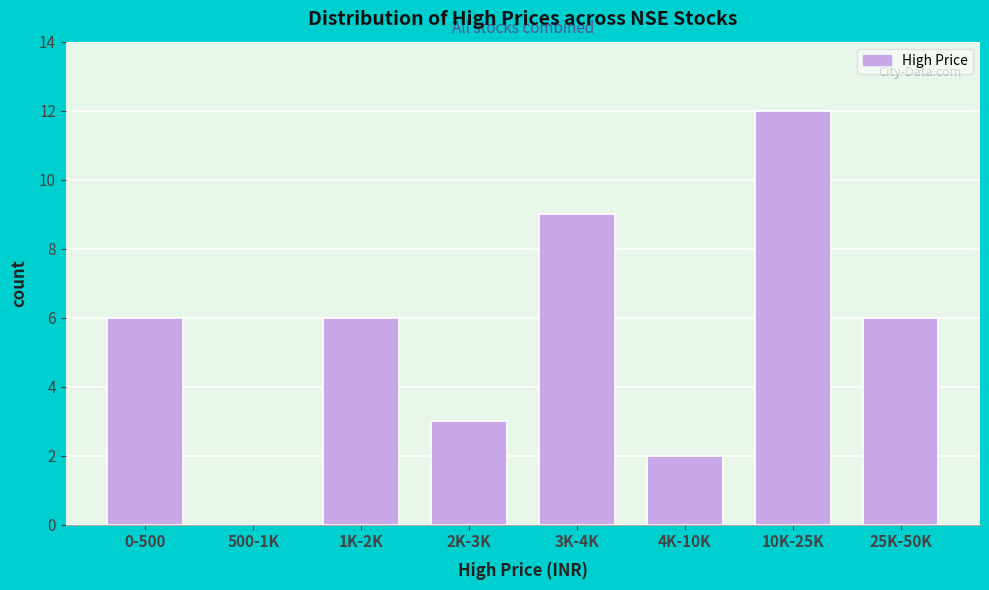

Reading left to right, list all the values displayed in this chart.

0-500=6	500-1K=0	1K-2K=6	2K-3K=3	3K-4K=9	4K-10K=2	10K-25K=12	25K-50K=6